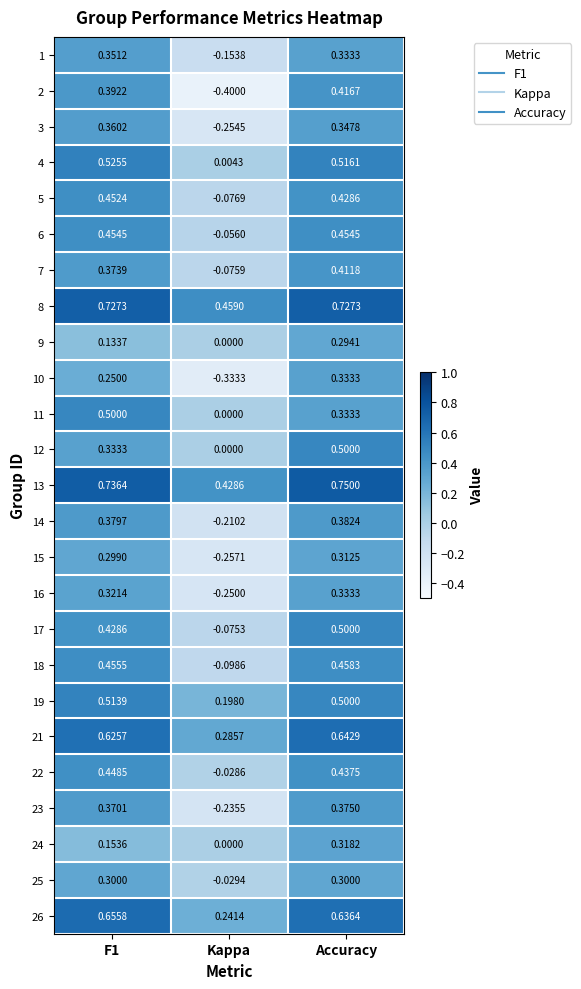

Which series has the widest spread of values?

2